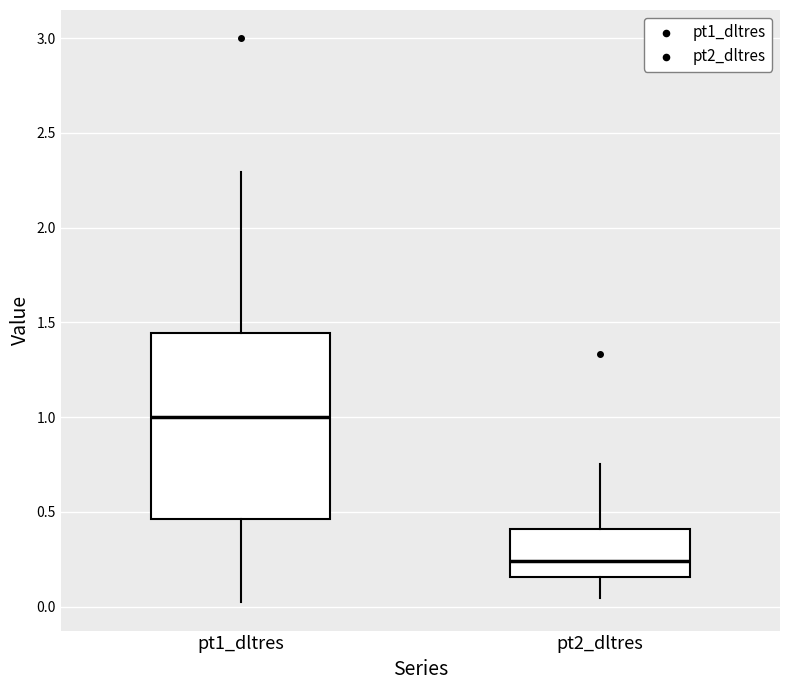

Where does the upper whisker of the box for pt2_dltres end on the y-axis? The values are not printed on the chart, so give them approximately, as read against the axis.

0.75